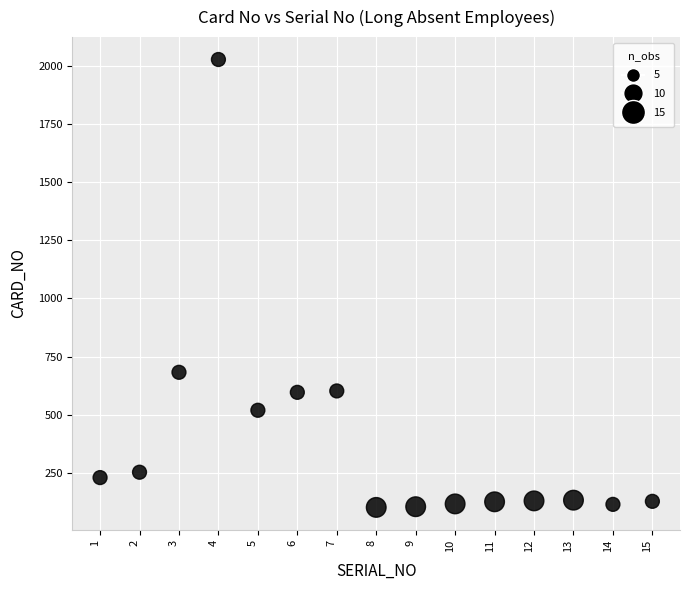

What is the range of X values (max minus min)?

14